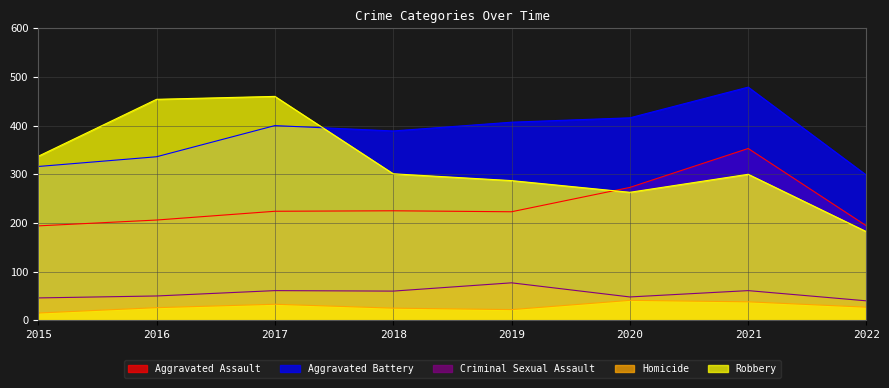

Is the value of Criminal Sexual Assault at 2021 greater than the value of Robbery at 2019?

No